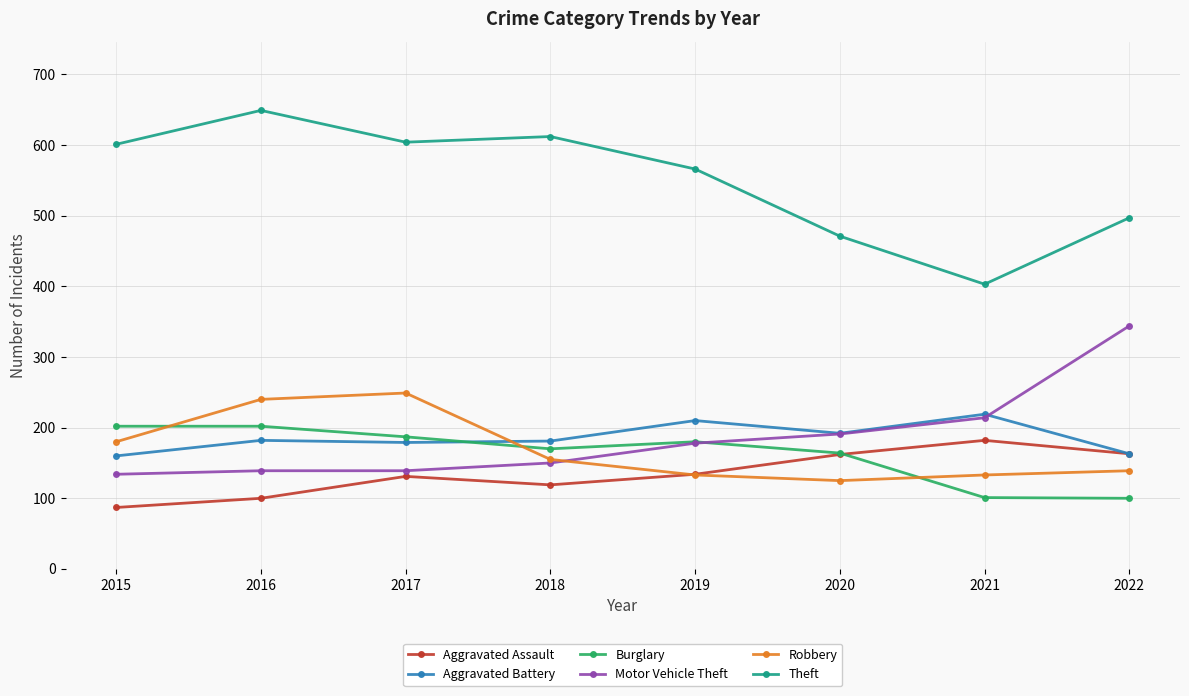

Is it true that Theft equals 566 at 2019?

True